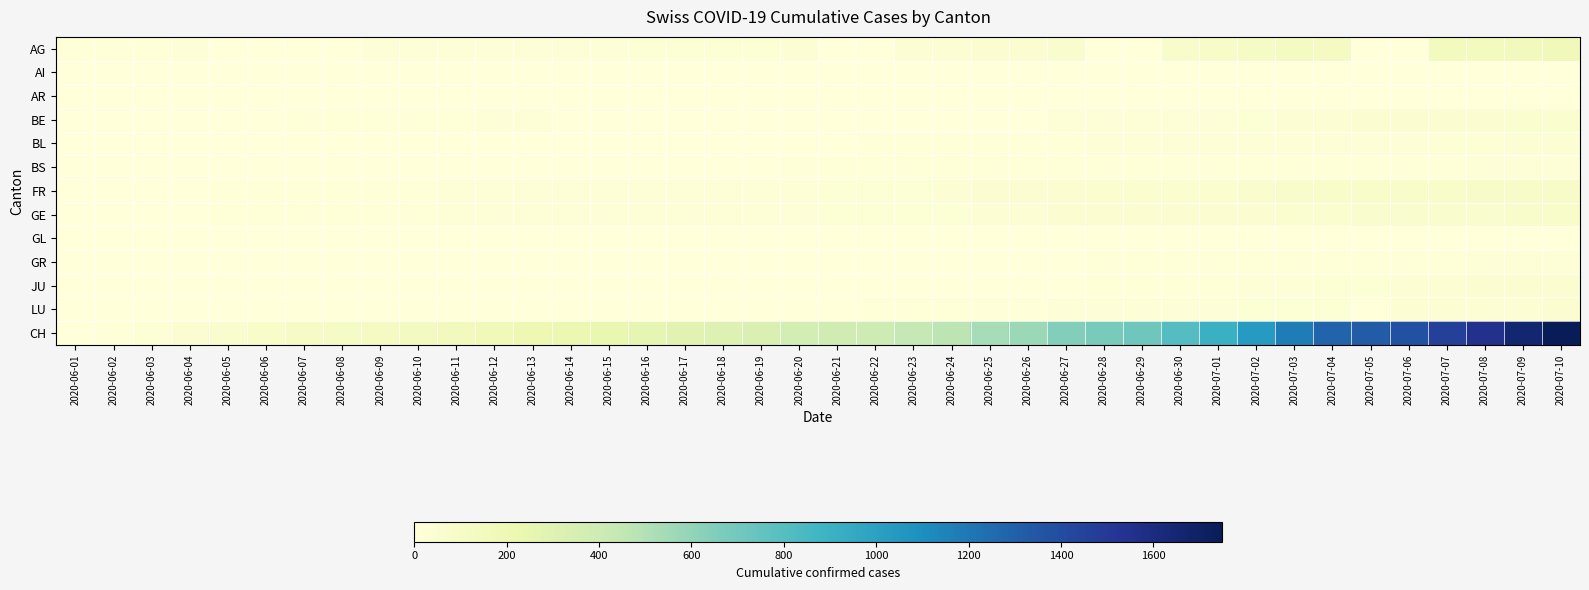

Reading left to right, what are all the values shown in this chart?

AG: 2020-06-01=9	2020-06-02=12	2020-06-03=12	2020-06-04=15	2020-06-05=0	2020-06-06=0	2020-06-07=0	2020-06-08=0	2020-06-09=17	2020-06-10=19	2020-06-11=19	2020-06-12=21	2020-06-13=25	2020-06-14=25	2020-06-15=26	2020-06-16=29	2020-06-17=30	2020-06-18=30	2020-06-19=33	2020-06-20=35	2020-06-21=0	2020-06-22=0	2020-06-23=40	2020-06-24=40	2020-06-25=47	2020-06-26=52	2020-06-27=62	2020-06-28=0	2020-06-29=0	2020-06-30=77	2020-07-01=100	2020-07-02=115	2020-07-03=128	2020-07-04=132	2020-07-05=0	2020-07-06=0	2020-07-07=144	2020-07-08=152	2020-07-09=159	2020-07-10=165
AI: 2020-06-01=0	2020-06-02=0	2020-06-03=0	2020-06-04=0	2020-06-05=0	2020-06-06=0	2020-06-07=0	2020-06-08=0	2020-06-09=0	2020-06-10=0	2020-06-11=0	2020-06-12=0	2020-06-13=0	2020-06-14=0	2020-06-15=0	2020-06-16=0	2020-06-17=0	2020-06-18=0	2020-06-19=0	2020-06-20=0	2020-06-21=0	2020-06-22=0	2020-06-23=0	2020-06-24=0	2020-06-25=0	2020-06-26=0	2020-06-27=0	2020-06-28=0	2020-06-29=0	2020-06-30=0	2020-07-01=0	2020-07-02=0	2020-07-03=0	2020-07-04=0	2020-07-05=0	2020-07-06=0	2020-07-07=0	2020-07-08=0	2020-07-09=0	2020-07-10=0
AR: 2020-06-01=0	2020-06-02=0	2020-06-03=0	2020-06-04=0	2020-06-05=0	2020-06-06=0	2020-06-07=0	2020-06-08=0	2020-06-09=0	2020-06-10=0	2020-06-11=0	2020-06-12=0	2020-06-13=0	2020-06-14=0	2020-06-15=0	2020-06-16=0	2020-06-17=0	2020-06-18=0	2020-06-19=0	2020-06-20=0	2020-06-21=0	2020-06-22=0	2020-06-23=0	2020-06-24=0	2020-06-25=0	2020-06-26=1	2020-06-27=1	2020-06-28=0	2020-06-29=0	2020-06-30=2	2020-07-01=0	2020-07-02=3	2020-07-03=4	2020-07-04=0	2020-07-05=0	2020-07-06=0	2020-07-07=4	2020-07-08=4	2020-07-09=0	2020-07-10=5
BE: 2020-06-01=0	2020-06-02=1	2020-06-03=2	2020-06-04=2	2020-06-05=4	2020-06-06=6	2020-06-07=8	2020-06-08=8	2020-06-09=8	2020-06-10=9	2020-06-11=9	2020-06-12=14	2020-06-13=17	2020-06-14=0	2020-06-15=0	2020-06-16=0	2020-06-17=0	2020-06-18=0	2020-06-19=0	2020-06-20=0	2020-06-21=0	2020-06-22=0	2020-06-23=0	2020-06-24=0	2020-06-25=0	2020-06-26=0	2020-06-27=18	2020-06-28=19	2020-06-29=21	2020-06-30=25	2020-07-01=27	2020-07-02=29	2020-07-03=35	2020-07-04=39	2020-07-05=43	2020-07-06=49	2020-07-07=52	2020-07-08=53	2020-07-09=57	2020-07-10=59
BL: 2020-06-01=0	2020-06-02=1	2020-06-03=1	2020-06-04=2	2020-06-05=2	2020-06-06=3	2020-06-07=3	2020-06-08=3	2020-06-09=3	2020-06-10=3	2020-06-11=4	2020-06-12=4	2020-06-13=4	2020-06-14=4	2020-06-15=4	2020-06-16=4	2020-06-17=5	2020-06-18=5	2020-06-19=5	2020-06-20=5	2020-06-21=6	2020-06-22=7	2020-06-23=7	2020-06-24=7	2020-06-25=9	2020-06-26=10	2020-06-27=12	2020-06-28=14	2020-06-29=16	2020-06-30=17	2020-07-01=17	2020-07-02=18	2020-07-03=19	2020-07-04=23	2020-07-05=27	2020-07-06=27	2020-07-07=29	2020-07-08=32	2020-07-09=35	2020-07-10=38
BS: 2020-06-01=0	2020-06-02=0	2020-06-03=0	2020-06-04=1	2020-06-05=1	2020-06-06=4	2020-06-07=4	2020-06-08=4	2020-06-09=4	2020-06-10=5	2020-06-11=5	2020-06-12=5	2020-06-13=5	2020-06-14=5	2020-06-15=5	2020-06-16=5	2020-06-17=5	2020-06-18=6	2020-06-19=6	2020-06-20=7	2020-06-21=7	2020-06-22=7	2020-06-23=7	2020-06-24=7	2020-06-25=7	2020-06-26=7	2020-06-27=7	2020-06-28=7	2020-06-29=7	2020-06-30=7	2020-07-01=7	2020-07-02=7	2020-07-03=8	2020-07-04=10	2020-07-05=11	2020-07-06=12	2020-07-07=12	2020-07-08=15	2020-07-09=18	2020-07-10=21
FR: 2020-06-01=0	2020-06-02=2	2020-06-03=3	2020-06-04=5	2020-06-05=7	2020-06-06=7	2020-06-07=7	2020-06-08=9	2020-06-09=13	2020-06-10=13	2020-06-11=15	2020-06-12=16	2020-06-13=16	2020-06-14=20	2020-06-15=22	2020-06-16=22	2020-06-17=23	2020-06-18=24	2020-06-19=26	2020-06-20=27	2020-06-21=32	2020-06-22=32	2020-06-23=32	2020-06-24=36	2020-06-25=44	2020-06-26=47	2020-06-27=52	2020-06-28=56	2020-06-29=61	2020-06-30=61	2020-07-01=61	2020-07-02=72	2020-07-03=79	2020-07-04=84	2020-07-05=87	2020-07-06=92	2020-07-07=94	2020-07-08=96	2020-07-09=99	2020-07-10=100
GE: 2020-06-01=0	2020-06-02=1	2020-06-03=4	2020-06-04=6	2020-06-05=7	2020-06-06=8	2020-06-07=11	2020-06-08=11	2020-06-09=12	2020-06-10=12	2020-06-11=14	2020-06-12=14	2020-06-13=18	2020-06-14=18	2020-06-15=18	2020-06-16=20	2020-06-17=20	2020-06-18=21	2020-06-19=21	2020-06-20=25	2020-06-21=29	2020-06-22=29	2020-06-23=30	2020-06-24=34	2020-06-25=36	2020-06-26=38	2020-06-27=41	2020-06-28=41	2020-06-29=42	2020-06-30=48	2020-07-01=52	2020-07-02=53	2020-07-03=58	2020-07-04=60	2020-07-05=63	2020-07-06=65	2020-07-07=71	2020-07-08=75	2020-07-09=79	2020-07-10=87
GL: 2020-06-01=0	2020-06-02=0	2020-06-03=0	2020-06-04=0	2020-06-05=0	2020-06-06=0	2020-06-07=0	2020-06-08=0	2020-06-09=0	2020-06-10=0	2020-06-11=0	2020-06-12=0	2020-06-13=0	2020-06-14=0	2020-06-15=0	2020-06-16=0	2020-06-17=0	2020-06-18=0	2020-06-19=0	2020-06-20=0	2020-06-21=0	2020-06-22=0	2020-06-23=0	2020-06-24=0	2020-06-25=1	2020-06-26=1	2020-06-27=1	2020-06-28=0	2020-06-29=0	2020-06-30=1	2020-07-01=1	2020-07-02=1	2020-07-03=1	2020-07-04=1	2020-07-05=0	2020-07-06=0	2020-07-07=1	2020-07-08=2	2020-07-09=2	2020-07-10=3
GR: 2020-06-01=0	2020-06-02=0	2020-06-03=1	2020-06-04=1	2020-06-05=1	2020-06-06=1	2020-06-07=1	2020-06-08=1	2020-06-09=1	2020-06-10=1	2020-06-11=1	2020-06-12=2	2020-06-13=2	2020-06-14=2	2020-06-15=2	2020-06-16=2	2020-06-17=2	2020-06-18=2	2020-06-19=2	2020-06-20=2	2020-06-21=2	2020-06-22=2	2020-06-23=3	2020-06-24=3	2020-06-25=3	2020-06-26=3	2020-06-27=5	2020-06-28=7	2020-06-29=7	2020-06-30=8	2020-07-01=9	2020-07-02=9	2020-07-03=10	2020-07-04=11	2020-07-05=11	2020-07-06=12	2020-07-07=13	2020-07-08=14	2020-07-09=16	2020-07-10=18
JU: 2020-06-01=0	2020-06-02=0	2020-06-03=0	2020-06-04=0	2020-06-05=0	2020-06-06=0	2020-06-07=0	2020-06-08=0	2020-06-09=0	2020-06-10=0	2020-06-11=0	2020-06-12=0	2020-06-13=0	2020-06-14=1	2020-06-15=1	2020-06-16=1	2020-06-17=1	2020-06-18=1	2020-06-19=1	2020-06-20=1	2020-06-21=1	2020-06-22=3	2020-06-23=3	2020-06-24=3	2020-06-25=3	2020-06-26=5	2020-06-27=6	2020-06-28=9	2020-06-29=11	2020-06-30=11	2020-07-01=12	2020-07-02=17	2020-07-03=22	2020-07-04=30	2020-07-05=33	2020-07-06=39	2020-07-07=39	2020-07-08=41	2020-07-09=44	2020-07-10=47
LU: 2020-06-01=0	2020-06-02=0	2020-06-03=0	2020-06-04=0	2020-06-05=0	2020-06-06=0	2020-06-07=0	2020-06-08=1	2020-06-09=1	2020-06-10=1	2020-06-11=1	2020-06-12=1	2020-06-13=0	2020-06-14=0	2020-06-15=3	2020-06-16=0	2020-06-17=5	2020-06-18=5	2020-06-19=5	2020-06-20=6	2020-06-21=6	2020-06-22=9	2020-06-23=10	2020-06-24=11	2020-06-25=12	2020-06-26=12	2020-06-27=14	2020-06-28=14	2020-06-29=17	2020-06-30=19	2020-07-01=25	2020-07-02=28	2020-07-03=28	2020-07-04=32	2020-07-05=0	2020-07-06=36	2020-07-07=36	2020-07-08=37	2020-07-09=40	2020-07-10=43
CH: 2020-06-01=0	2020-06-02=12	2020-06-03=32	2020-06-04=50	2020-06-05=74	2020-06-06=95	2020-06-07=107	2020-06-08=114	2020-06-09=132	2020-06-10=142	2020-06-11=159	2020-06-12=180	2020-06-13=209	2020-06-14=219	2020-06-15=235	2020-06-16=258	2020-06-17=285	2020-06-18=320	2020-06-19=334	2020-06-20=363	2020-06-21=388	2020-06-22=403	2020-06-23=438	2020-06-24=468	2020-06-25=533	2020-06-26=572	2020-06-27=645	2020-06-28=680	2020-06-29=715	2020-06-30=801	2020-07-01=903	2020-07-02=1035	2020-07-03=1179	2020-07-04=1281	2020-07-05=1323	2020-07-06=1376	2020-07-07=1464	2020-07-08=1556	2020-07-09=1657	2020-07-10=1749